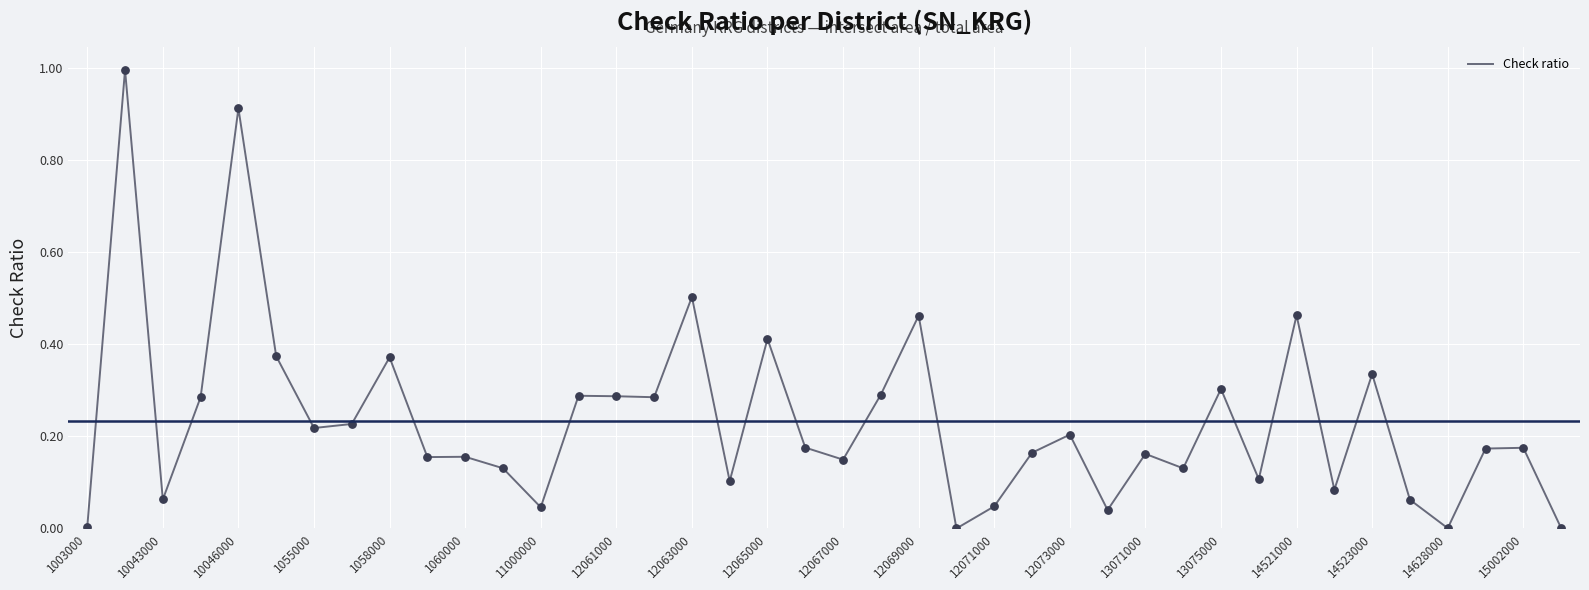

What is the difference between the maximum and minimum values?

1.0